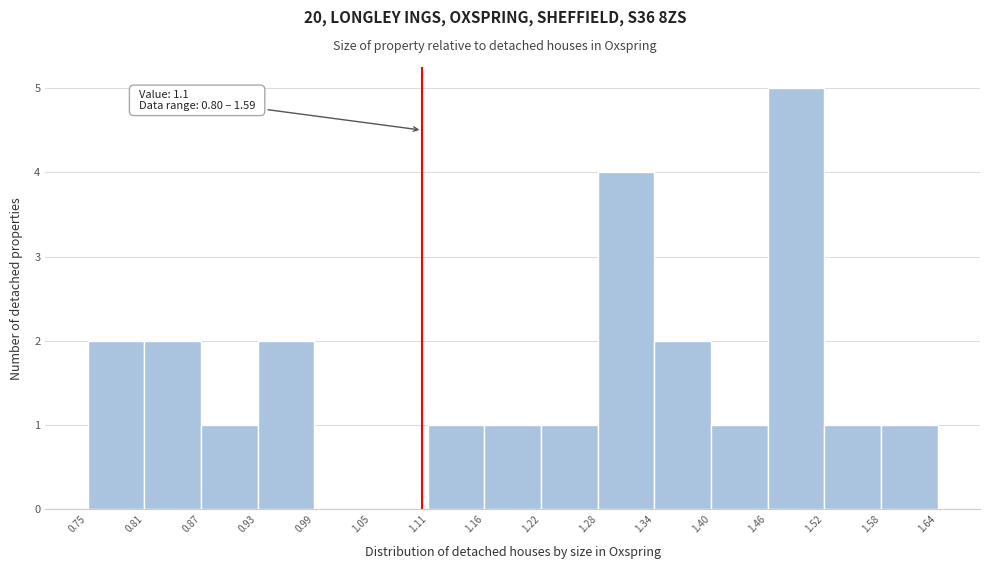

Which range on the x-axis has the tallest bar?

1.46 to 1.52